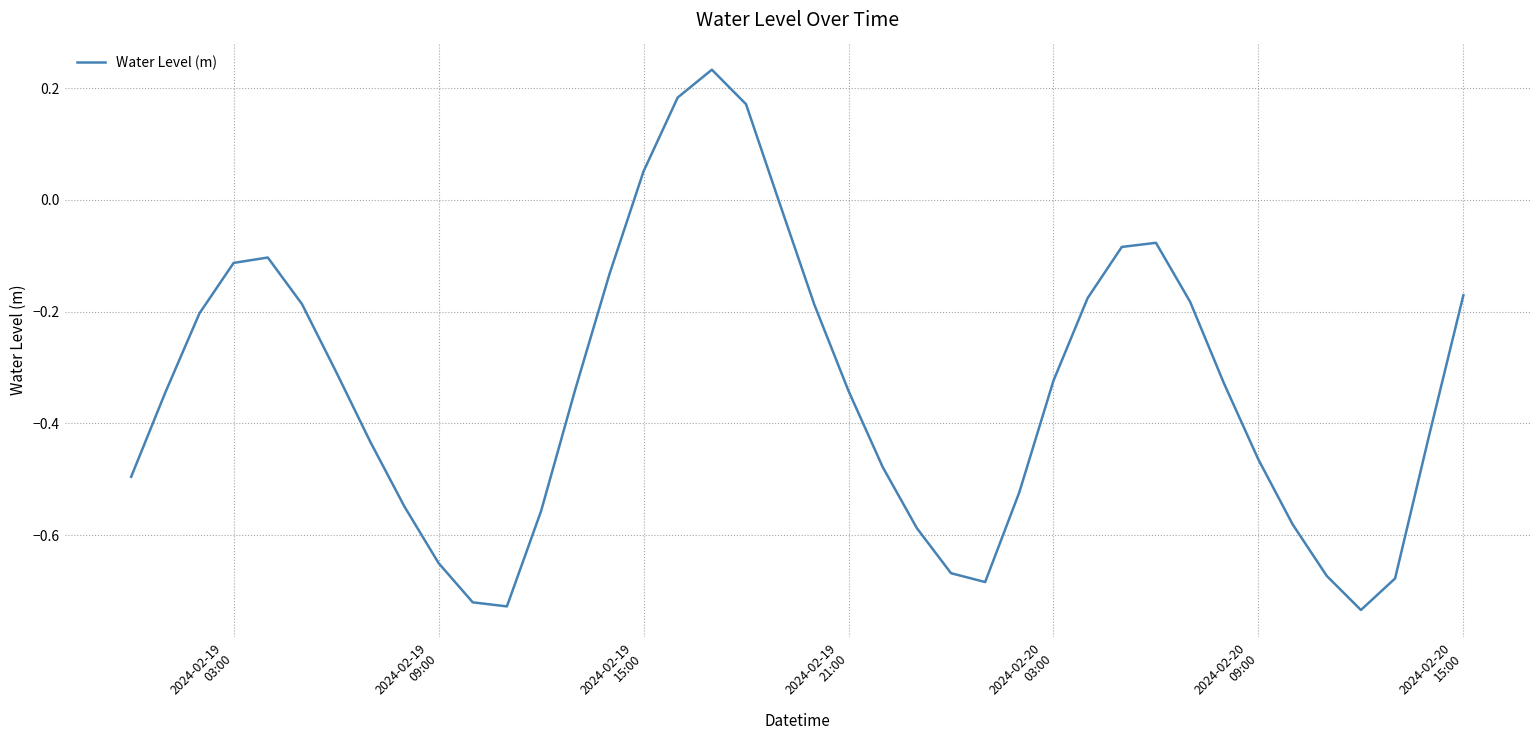

What is the difference between the maximum and minimum values?

1.0